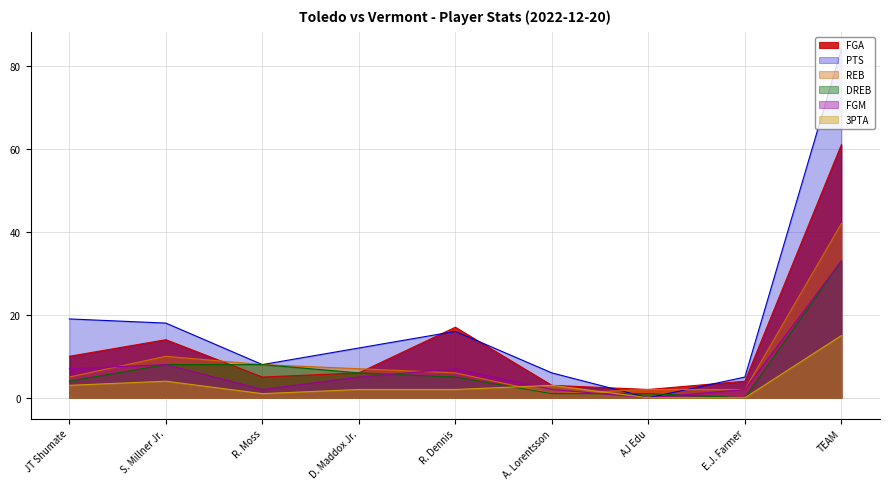

True or false: FGM and FGA intersect in this chart.

False